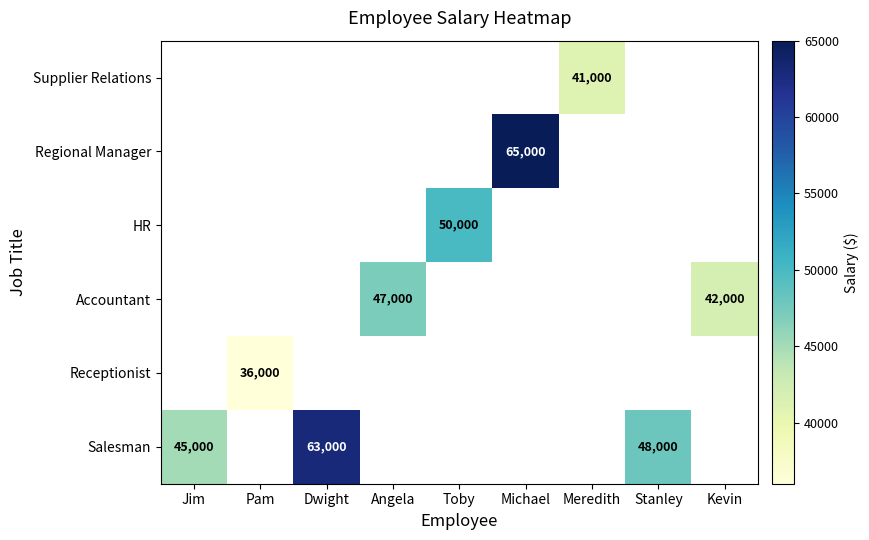

How many series are shown in this chart?

6